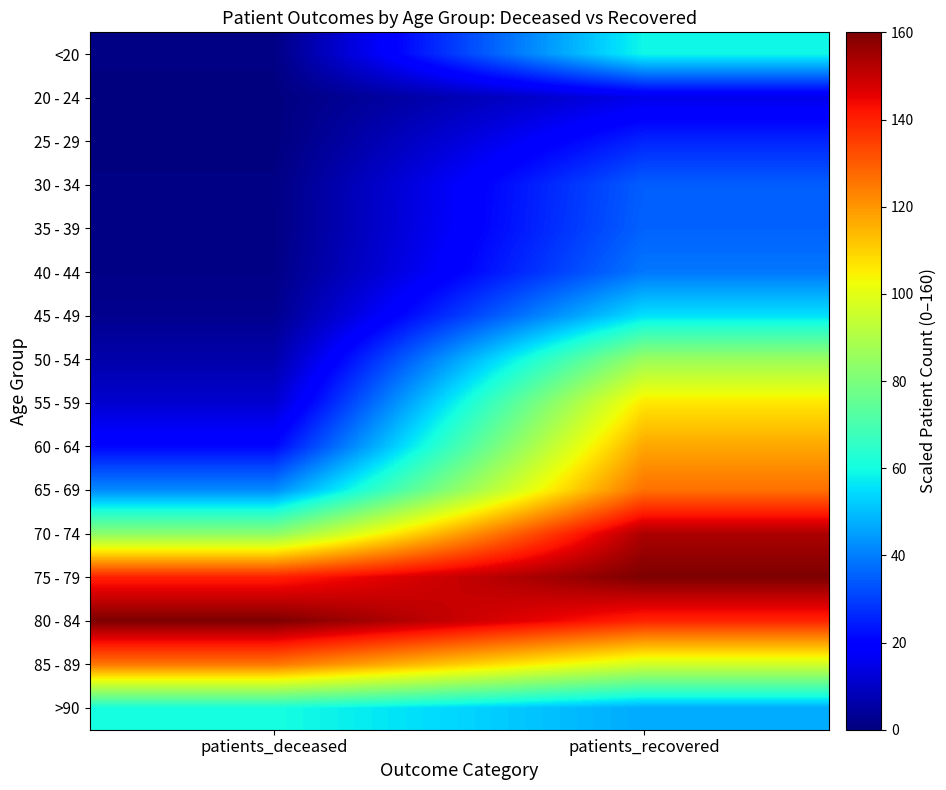

How many distinct data groups are displayed?

16